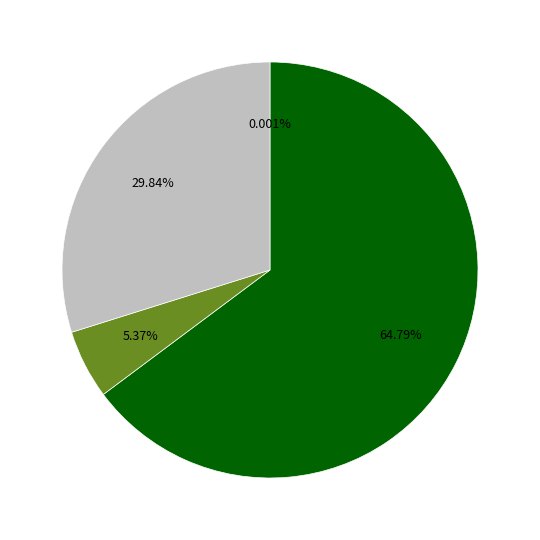

Is there any slice that represents more than half of the pie?

Yes